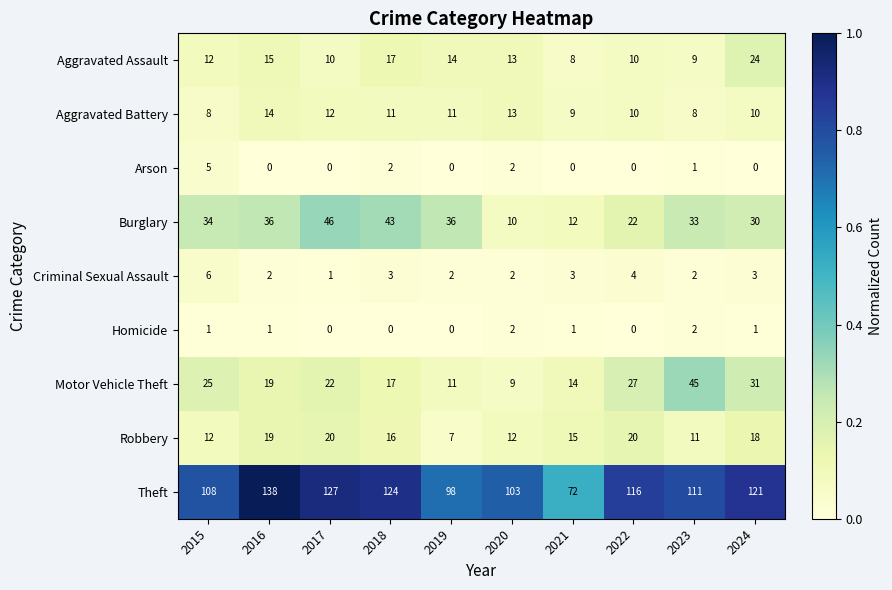

Which label corresponds to the largest value in the chart?

2016